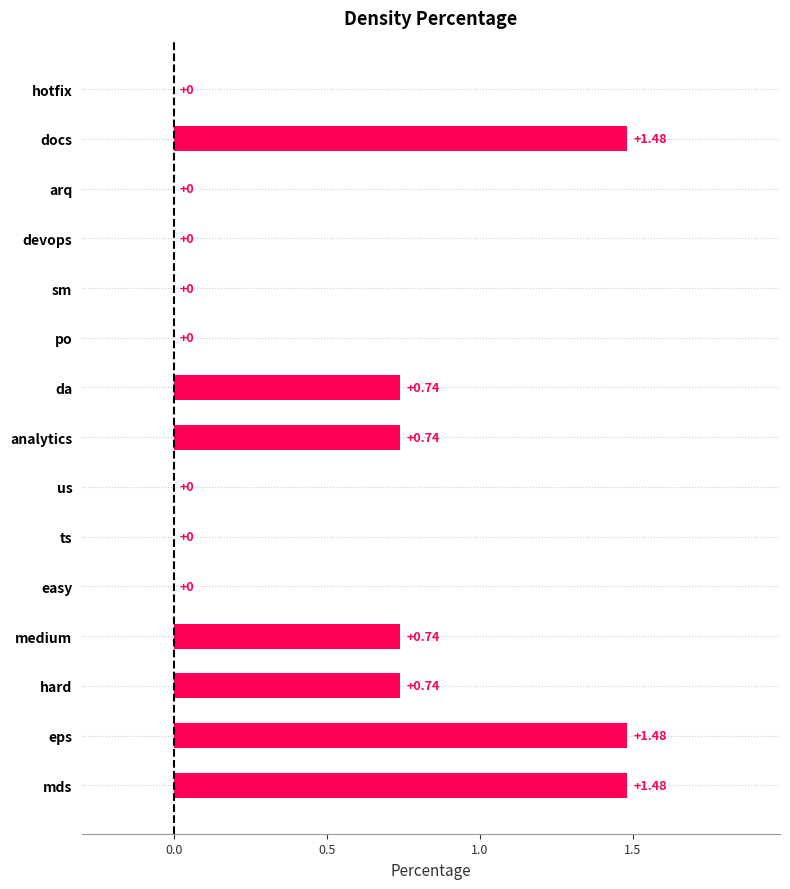

Between ts and analytics, which is larger?

analytics